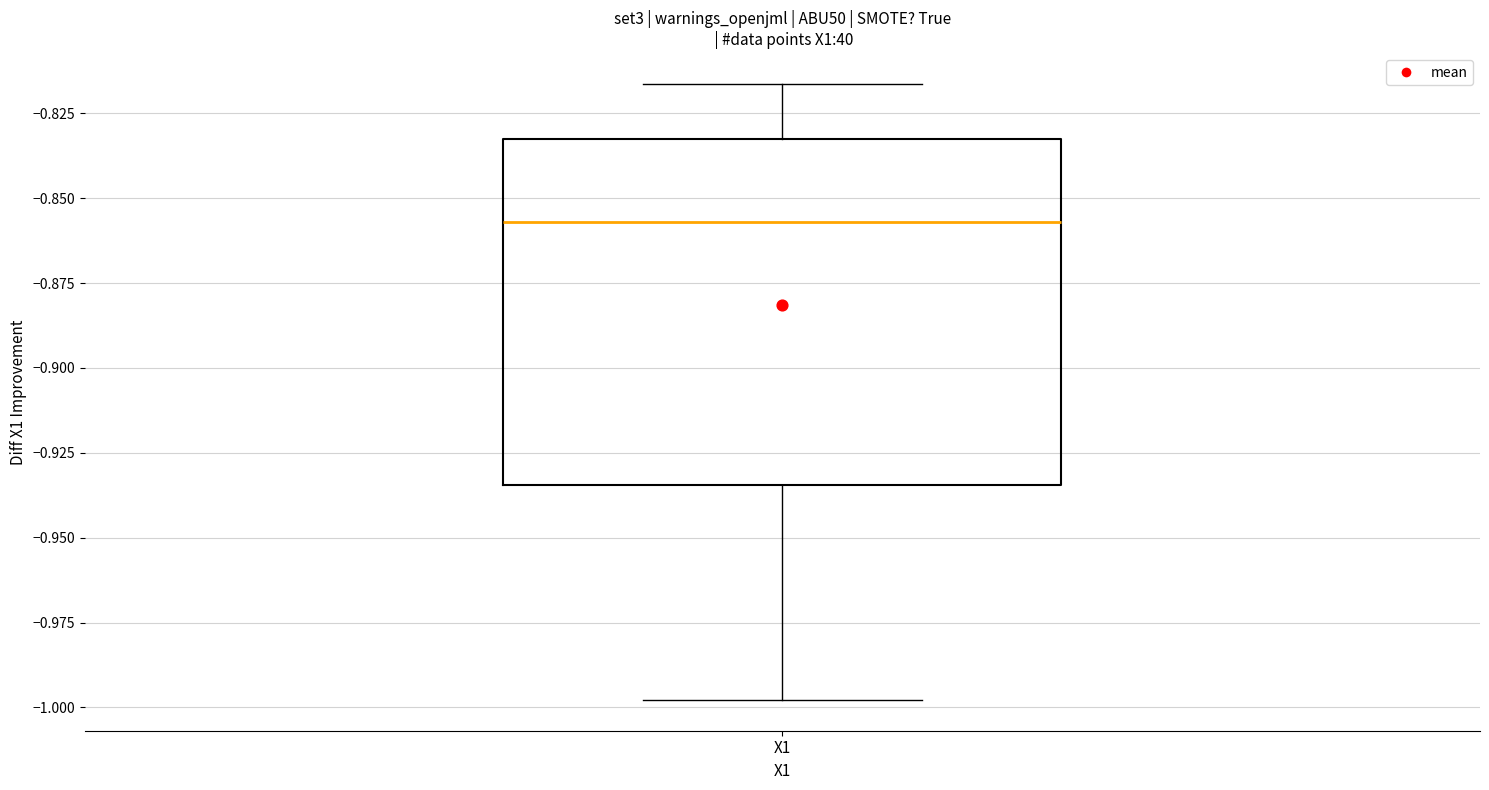

Where does the upper whisker of the box for X1 end on the y-axis? The values are not printed on the chart, so give them approximately, as read against the axis.

-0.815